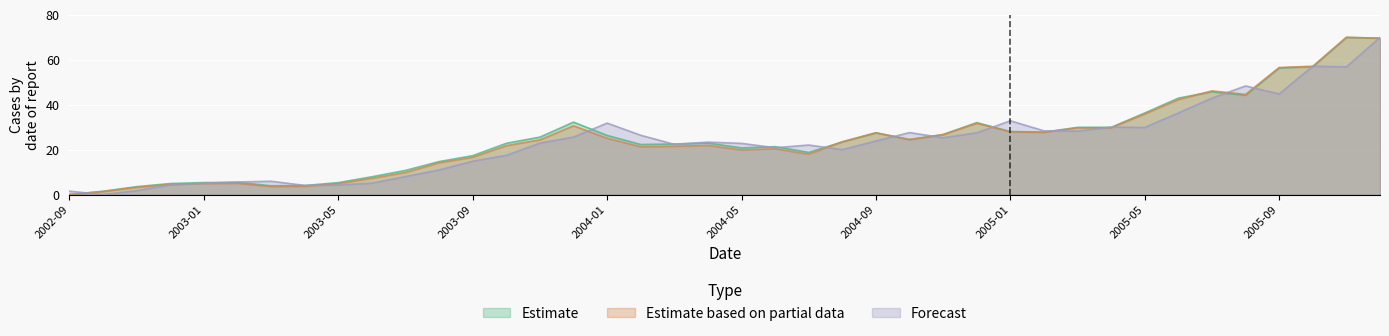

True or false: Estimate based on partial data has a value of 6.4 at 2004-01.

False